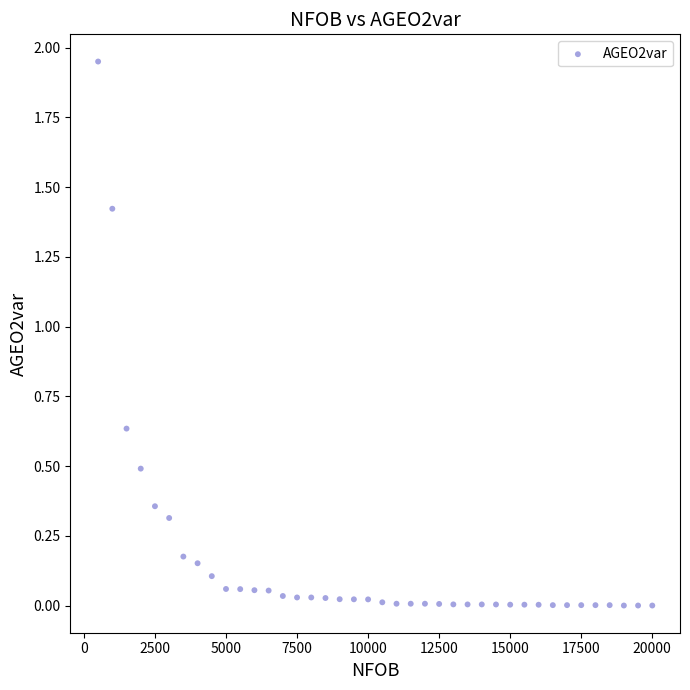

What is the range of X values (max minus min)?

19500.0